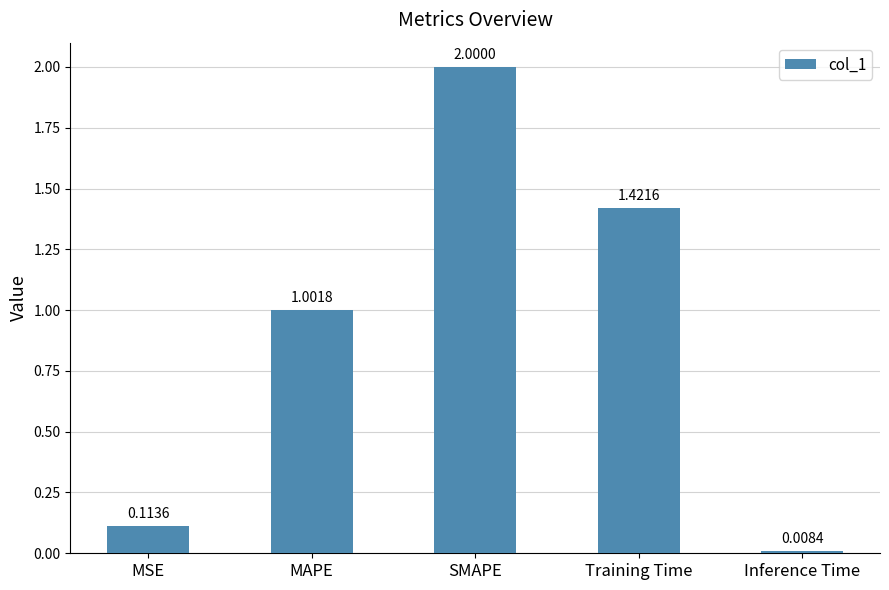

What is the change in value from SMAPE to Training Time?

-0.6